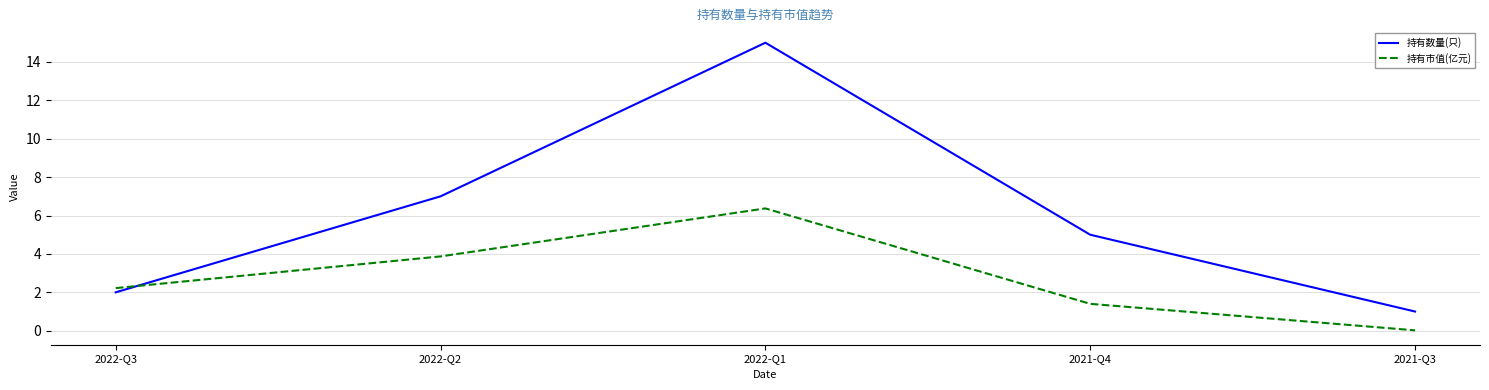

Rank the categories by 持有市值(亿元) value from highest to lowest.

2022-Q1, 2022-Q2, 2022-Q3, 2021-Q4, 2021-Q3